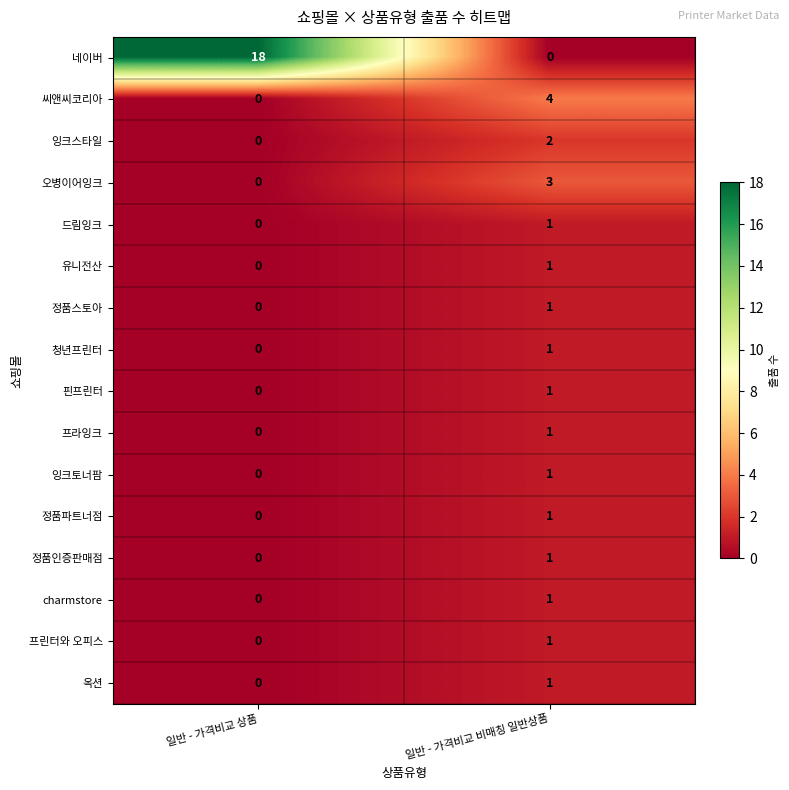

At how many categories does at least one series exceed 3?

2